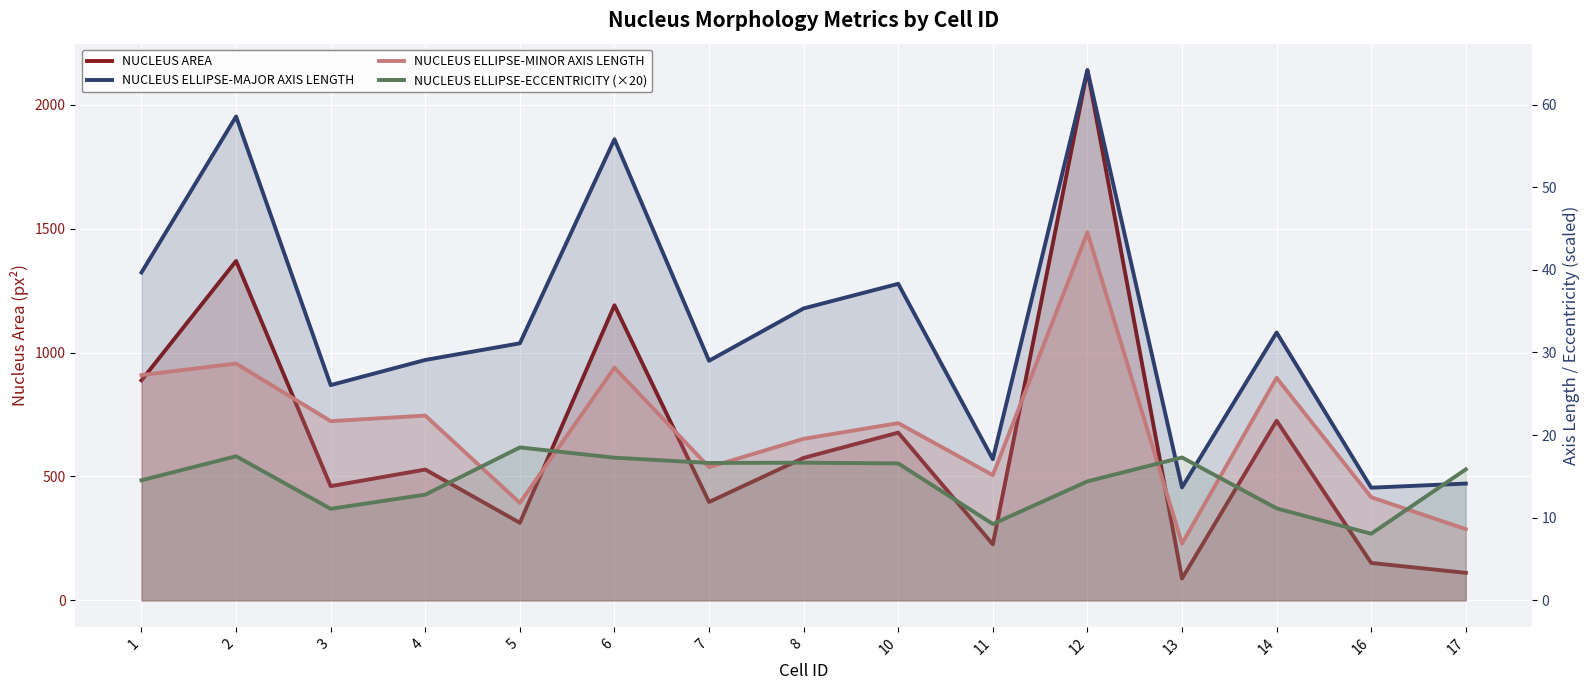

List the series in order of their peak value, lowest first.

NUCLEUS ELLIPSE-ECCENTRICITY (×20), NUCLEUS ELLIPSE-MINOR AXIS LENGTH, NUCLEUS ELLIPSE-MAJOR AXIS LENGTH, NUCLEUS AREA